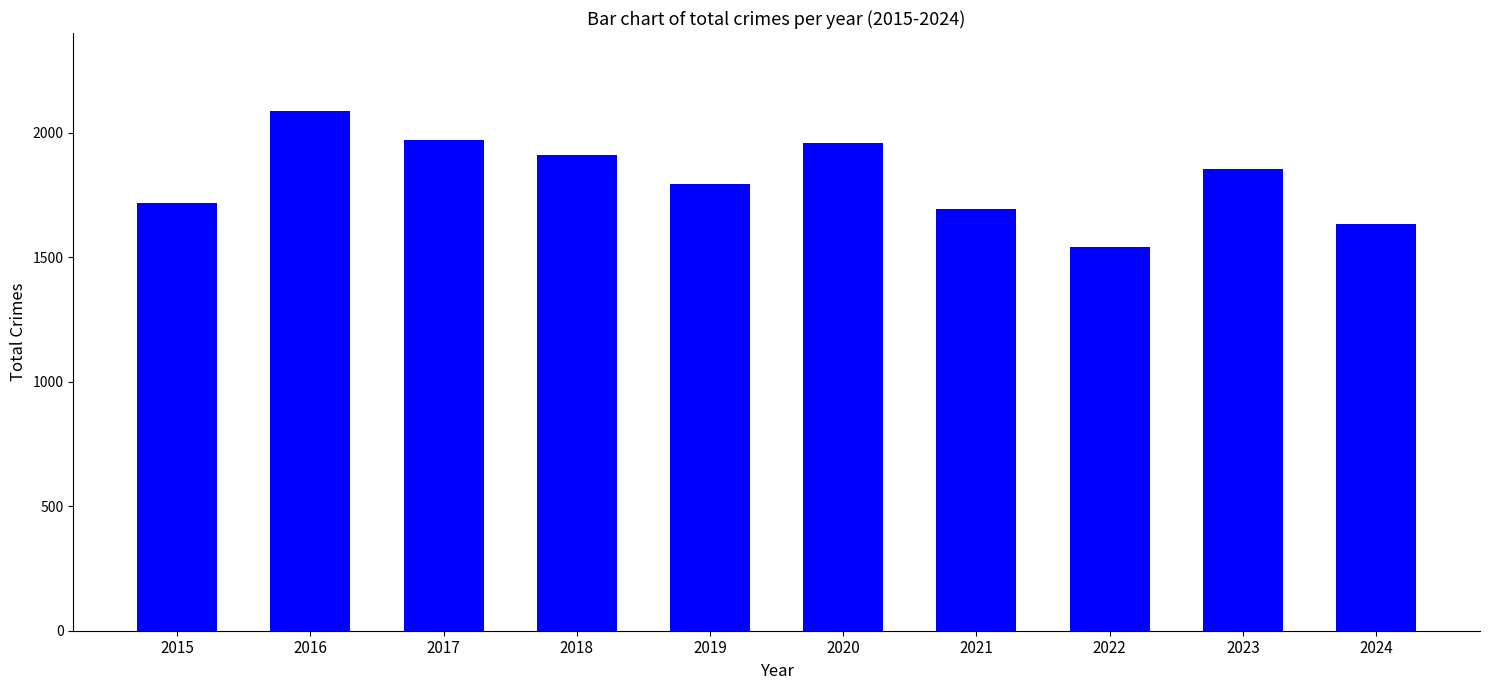

Reading right to left, what are all the values shown in this chart?

2024=1634	2023=1854	2022=1541	2021=1695	2020=1959	2019=1792	2018=1912	2017=1972	2016=2086	2015=1719